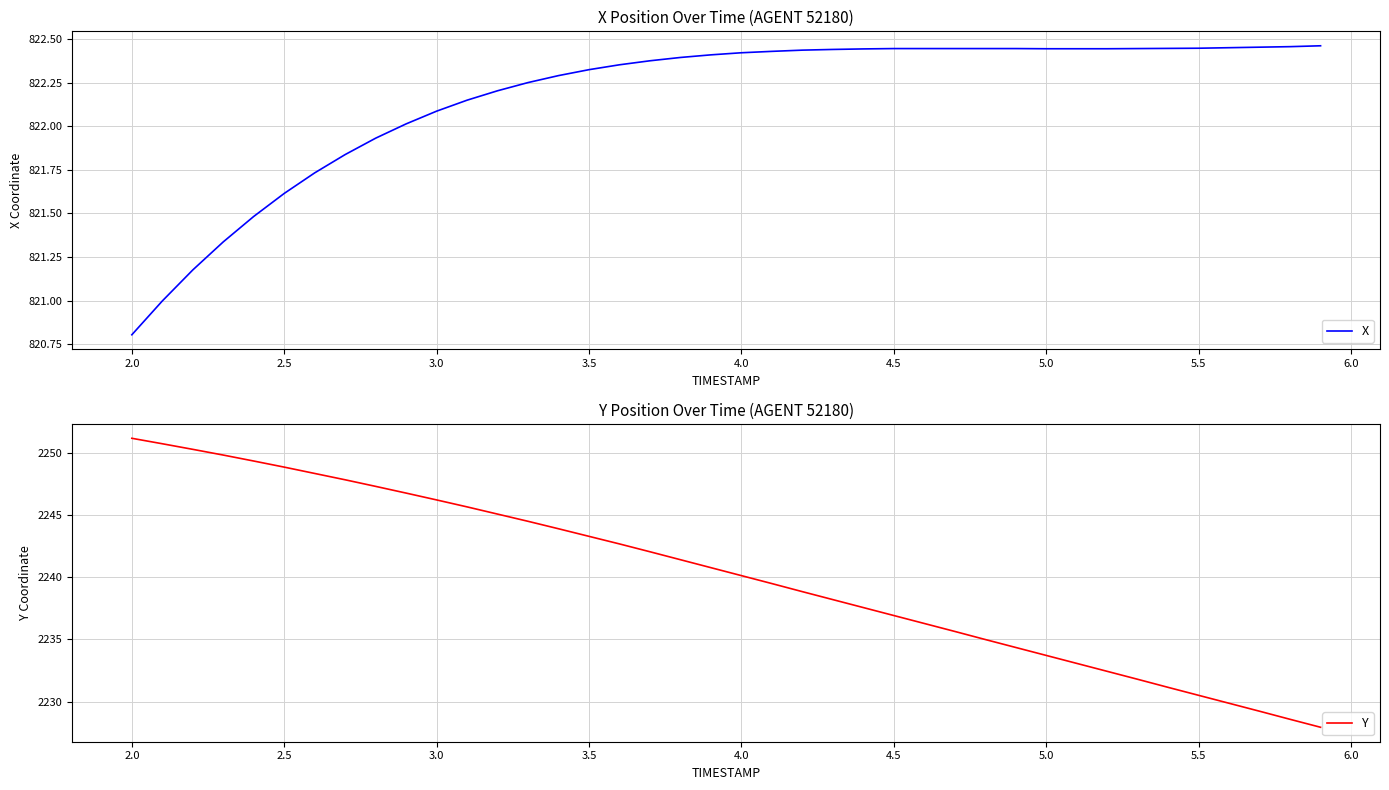

The value of X at 3.0 is 1437.3. True or false?

False